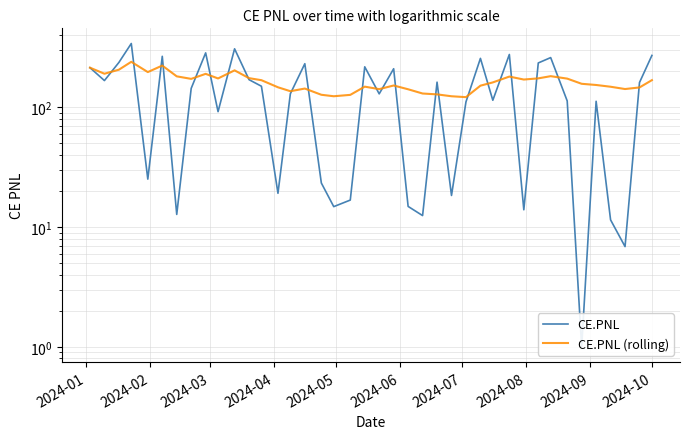

Does the chart have visible grid lines?

Yes